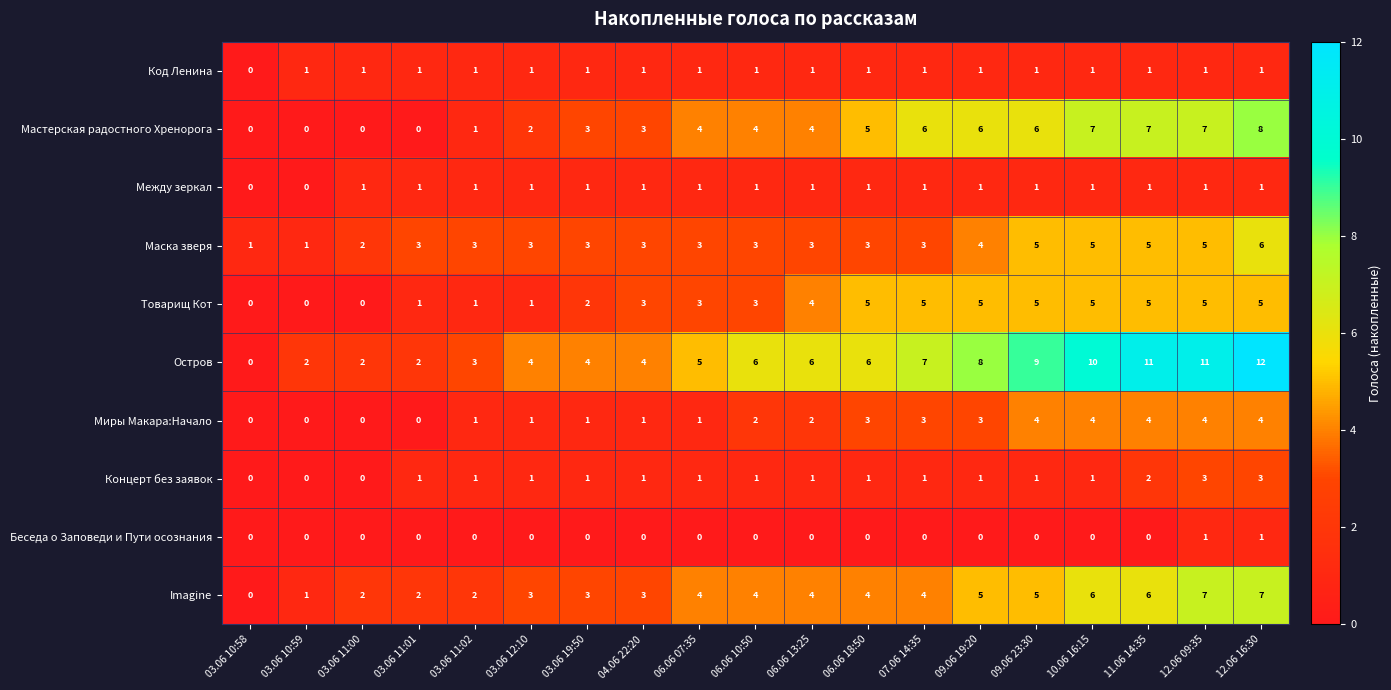

What is the greatest value displayed?

12